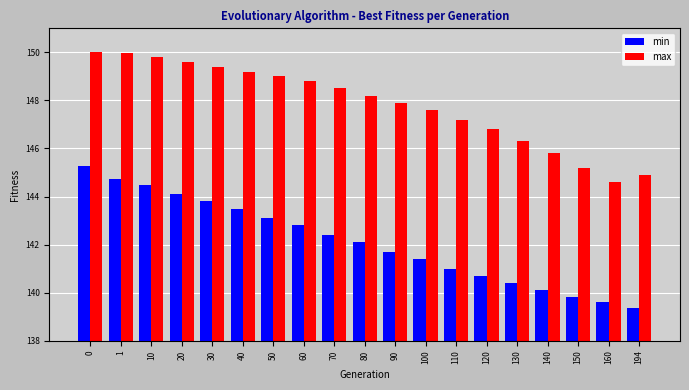

What value does the min series have at 110?

141.0